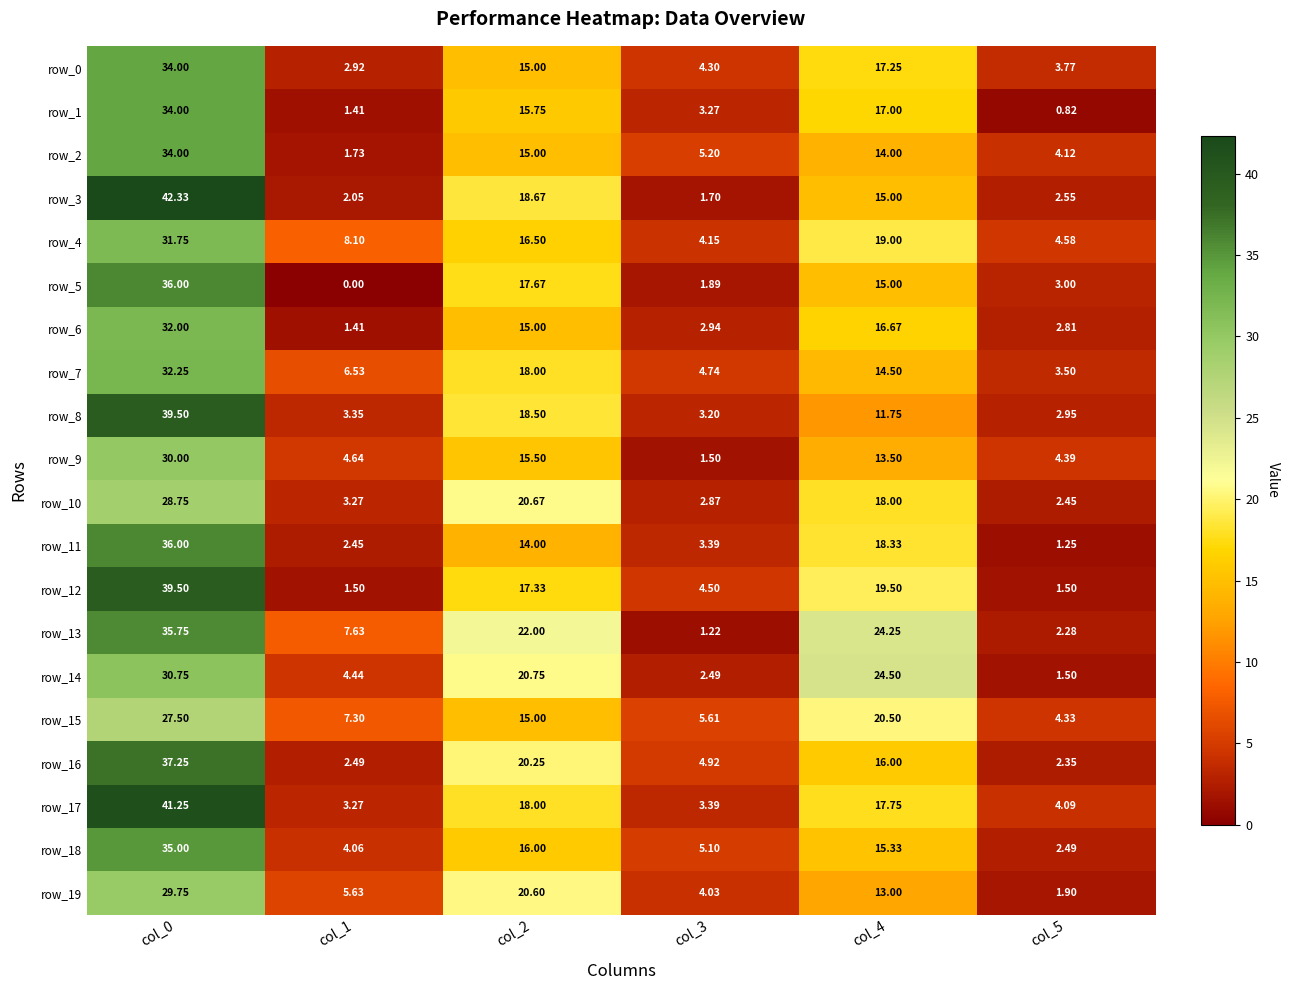

Is the value of row_16 at col_0 greater than the value of row_5 at col_2?

Yes